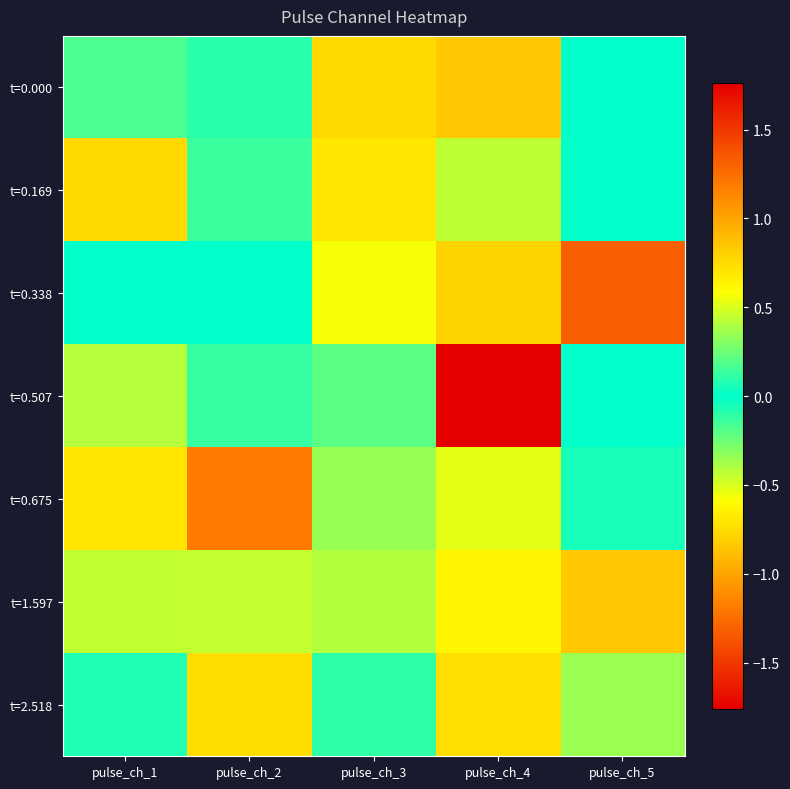

What is the minimum value shown in the chart?

-1.8